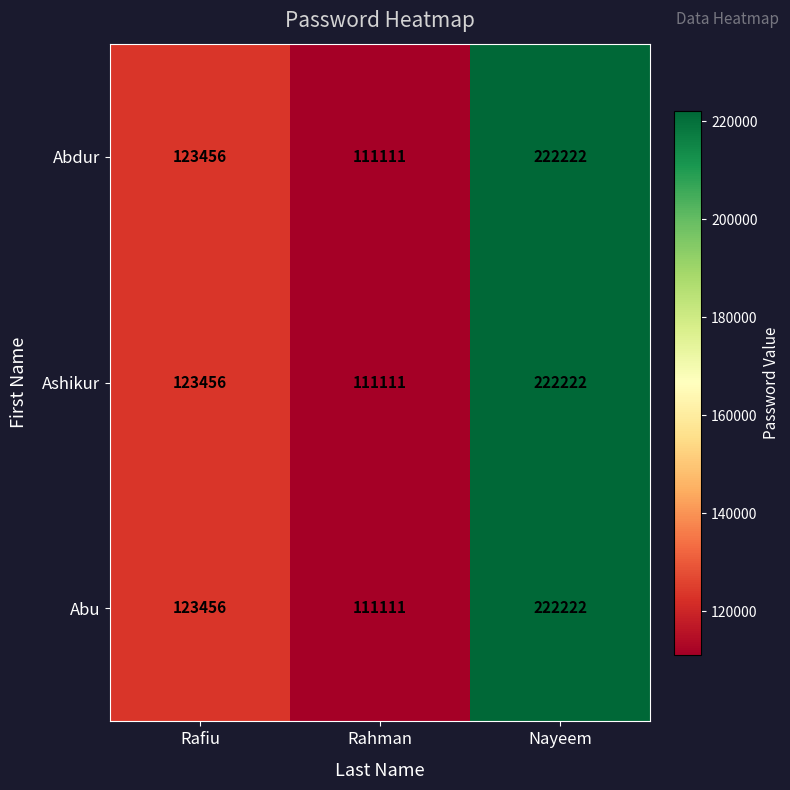

List the labels in order of Abdur value, smallest first.

Rahman, Rafiu, Nayeem